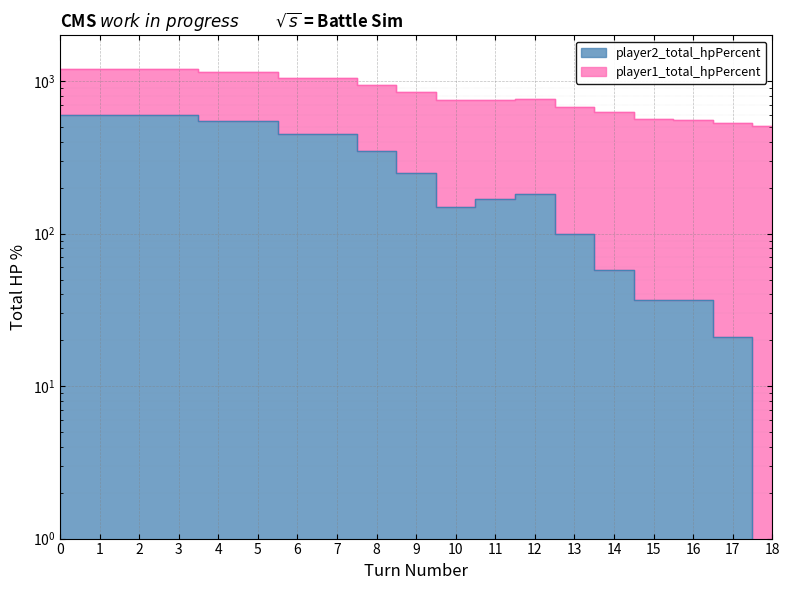

Rank the categories by value from highest to lowest.

0, 1, 2, 3, 4, 5, 6, 7, 8, 9, 12, 11, 10, 13, 14, 15, 16, 17, 18